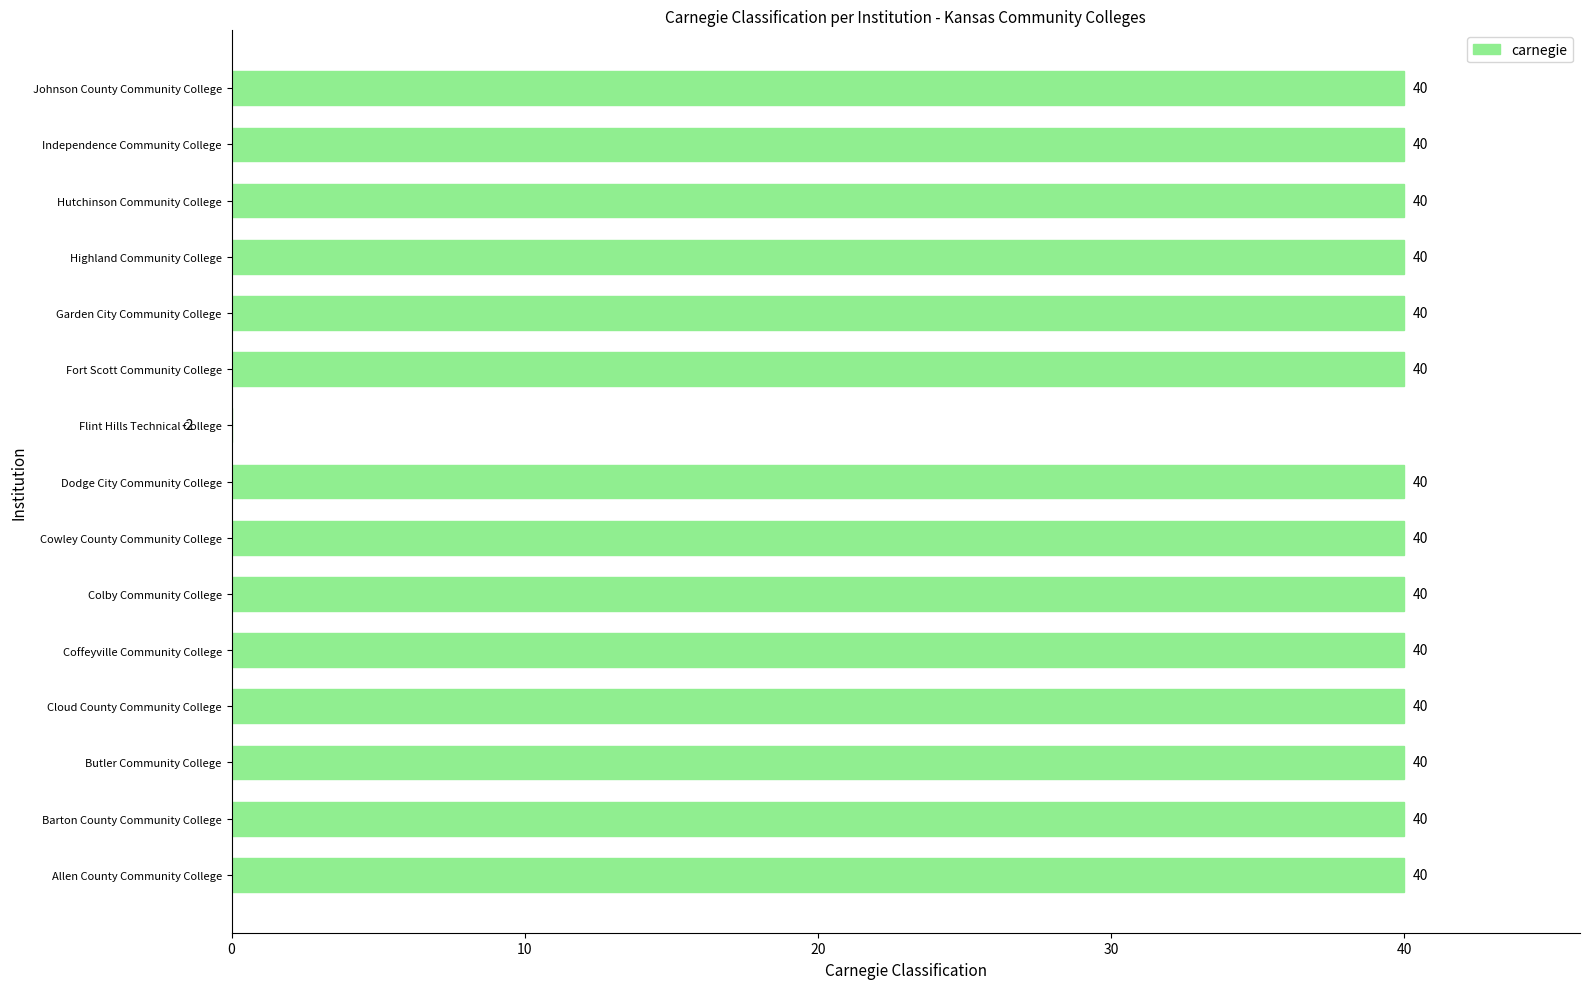

How many negative values are there?

1